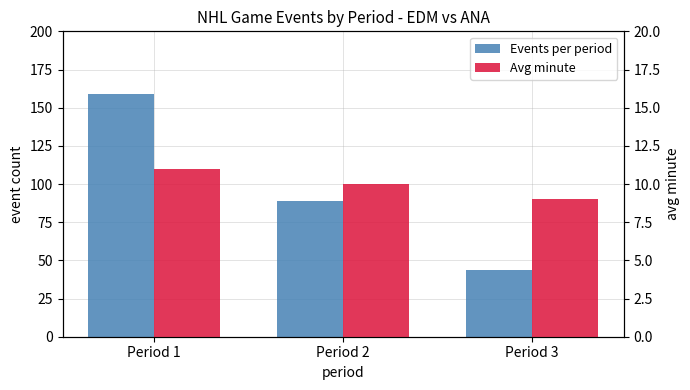

What are all the series names shown in the legend?

Events per period, Avg minute